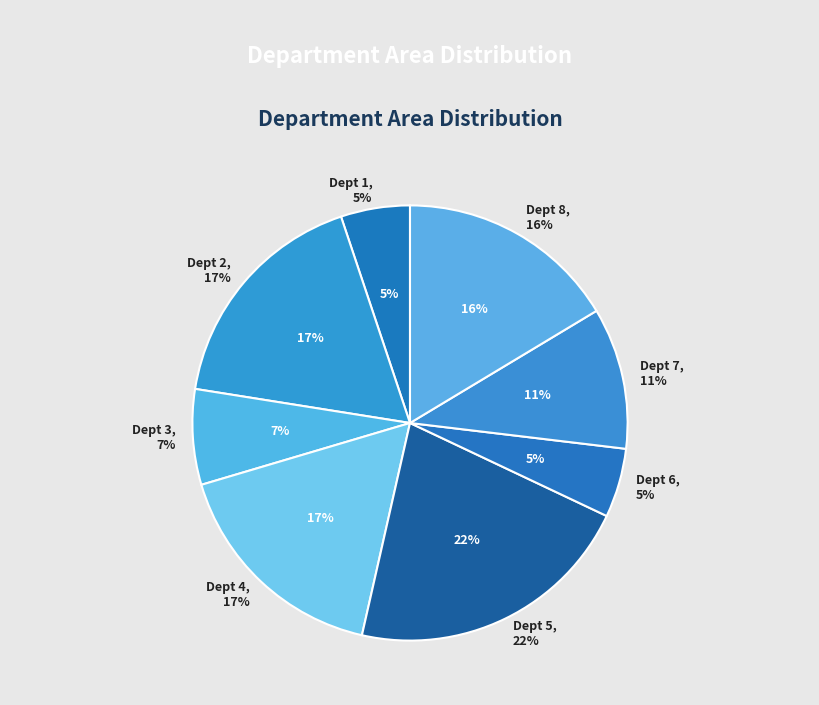

Is there any slice that represents more than half of the pie?

No